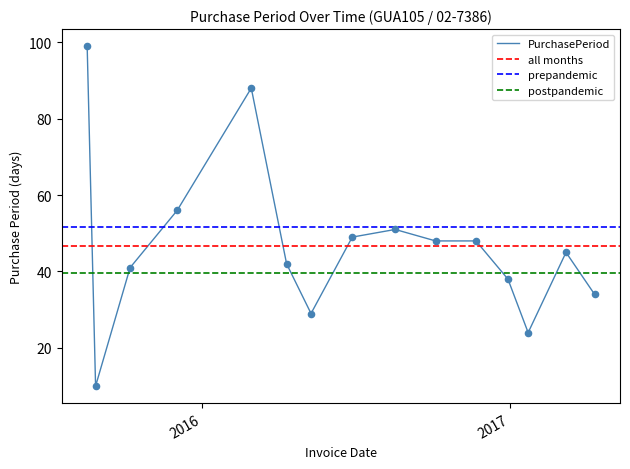

Approximately how many times larger is the value at 2016-05-10 compared to 2017-04-12?

0.9